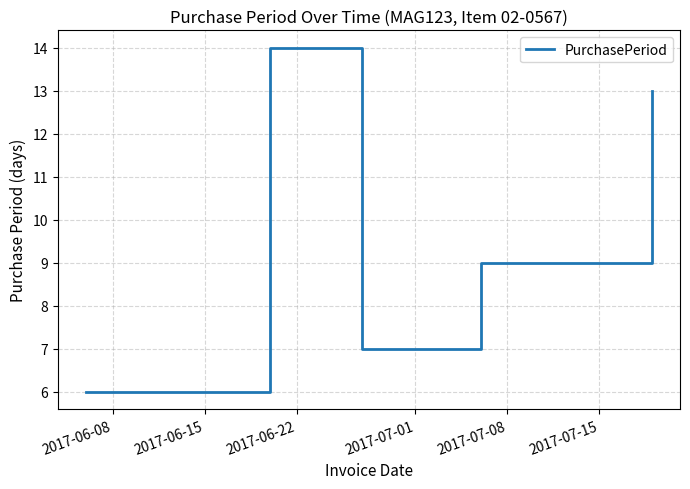

What is the difference between the maximum and minimum values?

8